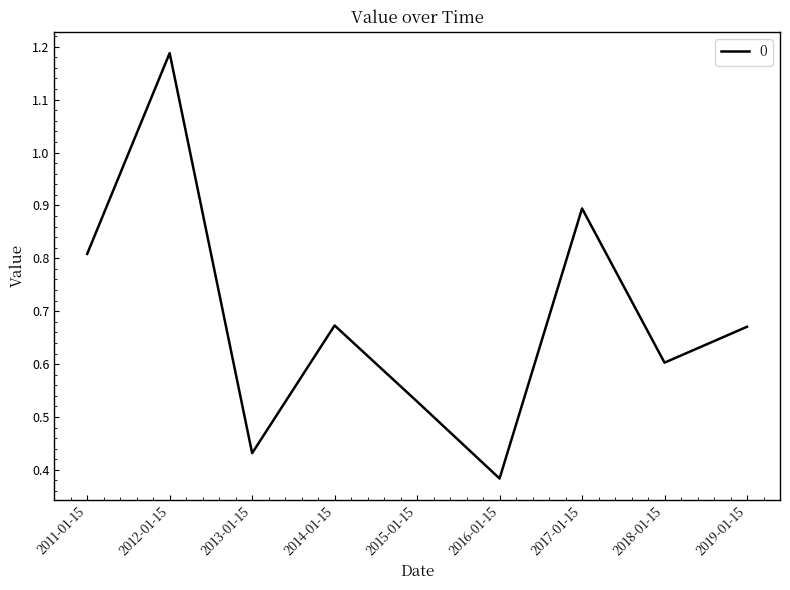

What position from the right is 2017-01-15?

3